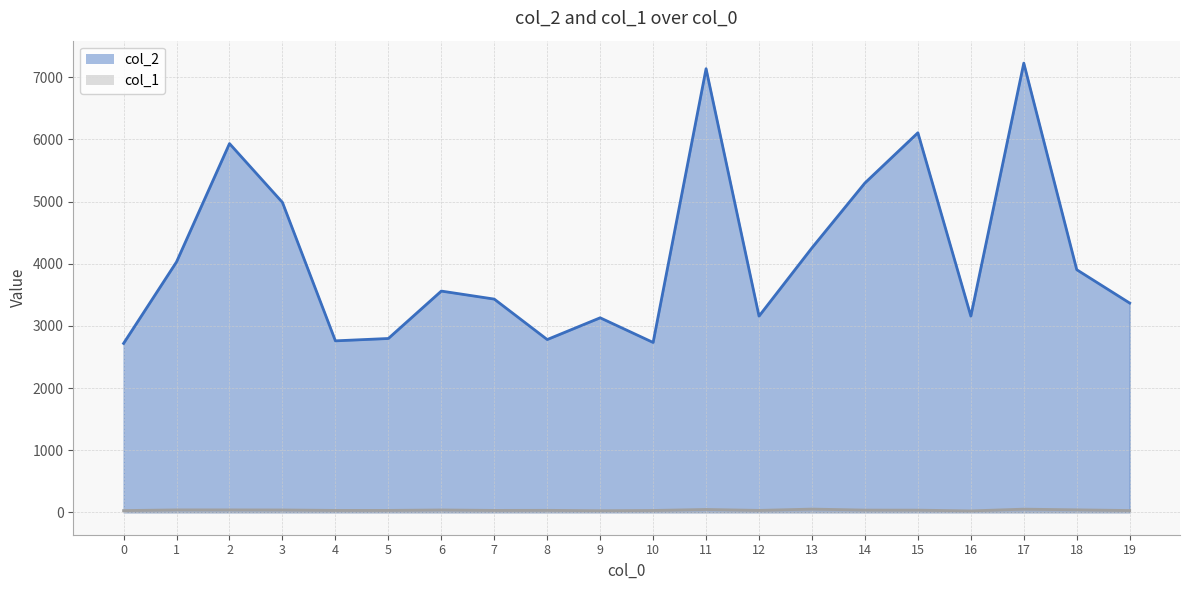

What is the spread (max minus min) of values at 2?

5896